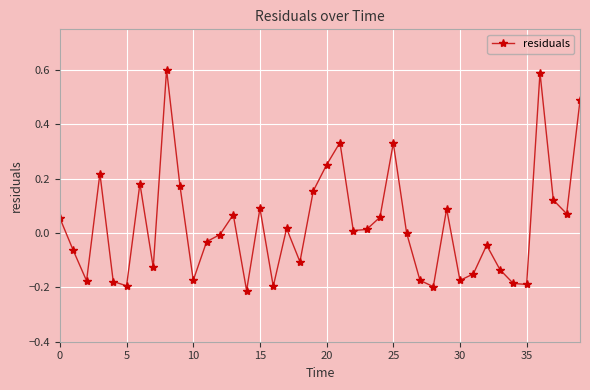

How many interior local peaks (higher than both neighbors) does the data have?

11